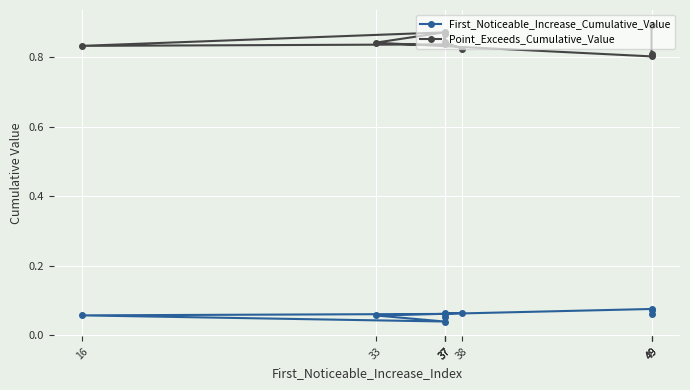

What is the total value across all series at 37?

0.9